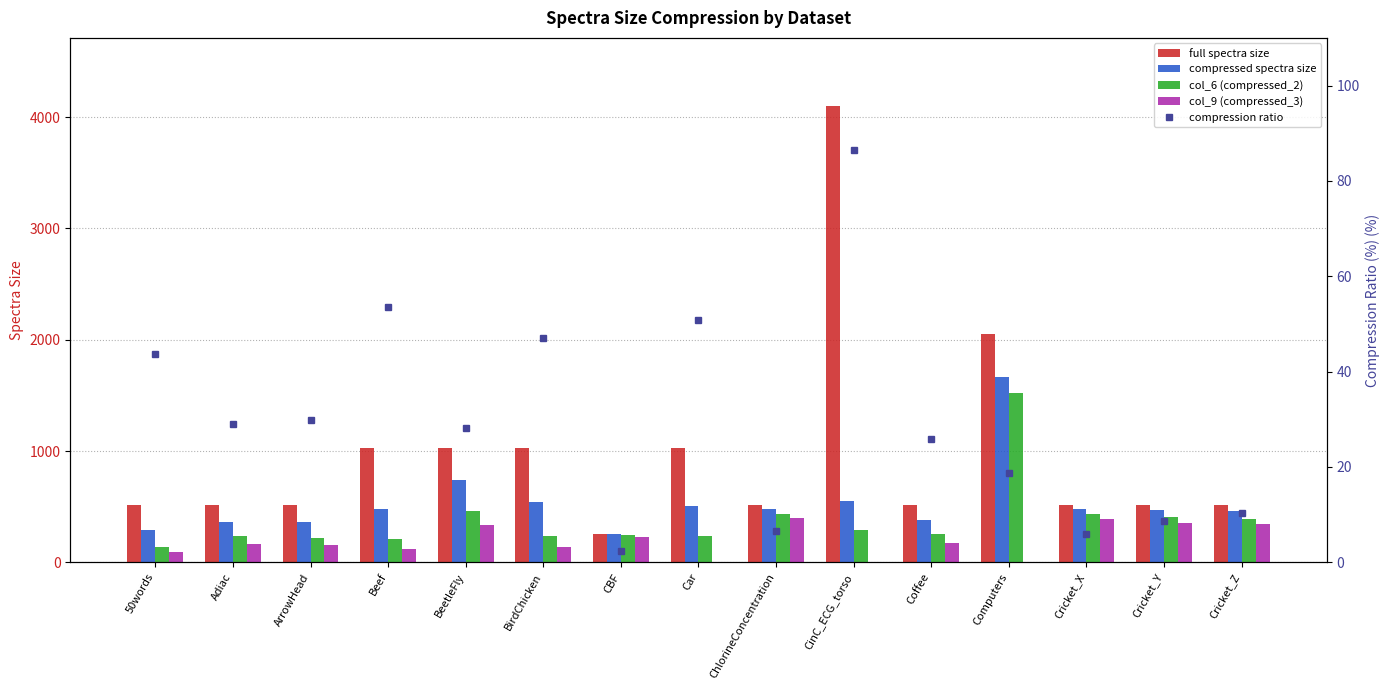

How many data points in col_6 (compressed_2) are above 251?

7